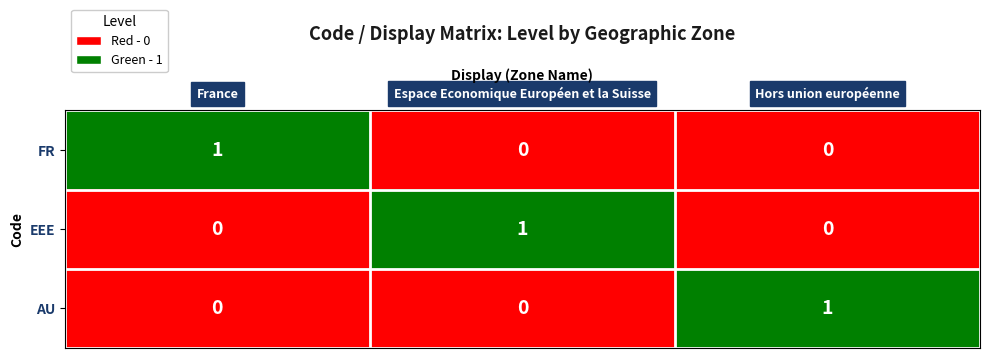

Reading left to right, transcribe all the data shown in this chart.

FR: France=1	Espace Economique Européen et la Suisse=0	Hors union européenne=0
EEE: France=0	Espace Economique Européen et la Suisse=1	Hors union européenne=0
AU: France=0	Espace Economique Européen et la Suisse=0	Hors union européenne=1